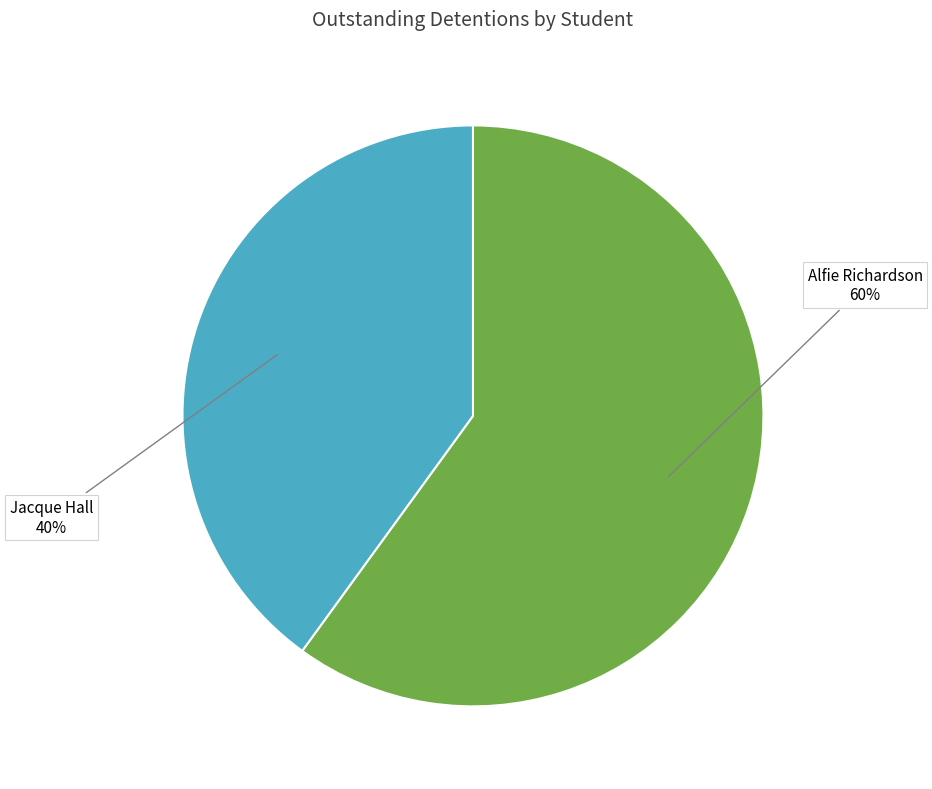

True or false: Alfie Richardson accounts for 60% of the total.

True